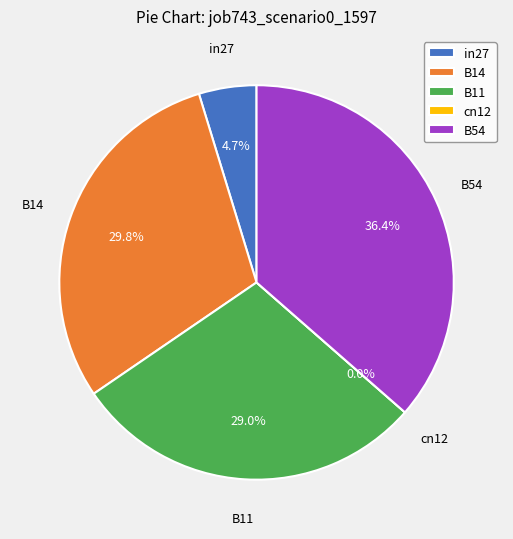

What is the change in value from cn12 to B54?

+0.7